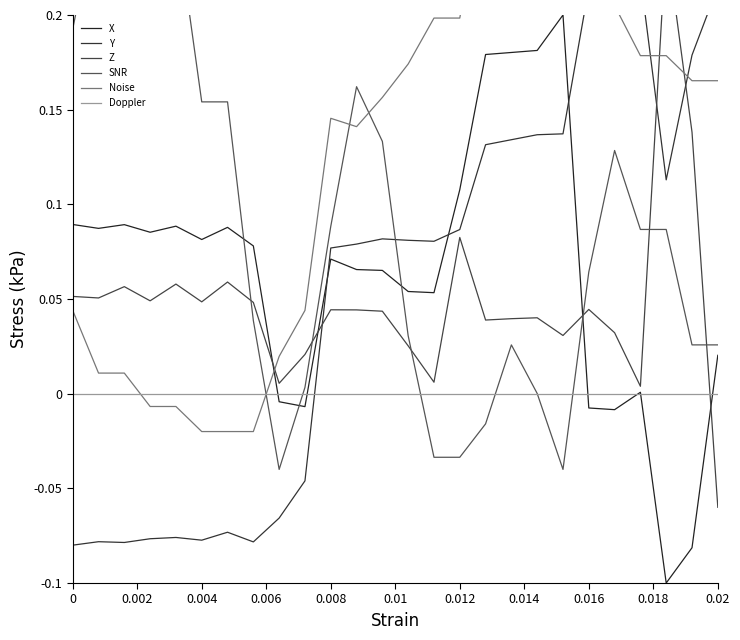

Reading right to left, list all the values displayed in this chart.

X: 0.0	-0.1	-0.1	0.0	-0.0	-0.0	0.2	0.2	0.2	0.2	0.1	0.1	0.1	0.1	0.1	0.1	-0.0	-0.0	0.1	0.1	0.1	0.1	0.1	0.1	0.1	0.1
Y: 0.2	0.2	0.1	0.2	0.2	0.2	0.1	0.1	0.1	0.1	0.1	0.1	0.1	0.1	0.1	0.1	-0.0	-0.1	-0.1	-0.1	-0.1	-0.1	-0.1	-0.1	-0.1	-0.1
Z: -0.1	0.1	0.2	0.0	0.0	0.0	0.0	0.0	0.0	0.0	0.1	0.0	0.0	0.0	0.0	0.0	0.0	0.0	0.0	0.1	0.0	0.1	0.0	0.1	0.1	0.1
SNR: 0.0	0.0	0.1	0.1	0.1	0.1	-0.0	0.0	0.0	-0.0	-0.0	-0.0	0.0	0.1	0.2	0.1	0.0	-0.0	0.0	0.2	0.2	0.3	0.3	0.3	0.3	0.2
Noise: 0.2	0.2	0.2	0.2	0.2	0.2	0.2	0.3	0.3	0.3	0.2	0.2	0.2	0.2	0.1	0.1	0.0	0.0	-0.0	-0.0	-0.0	-0.0	-0.0	0.0	0.0	0.0
Doppler: 0.0	0.0	0.0	0.0	0.0	0.0	0.0	0.0	0.0	0.0	0.0	0.0	0.0	0.0	0.0	0.0	0.0	0.0	0.0	0.0	0.0	0.0	0.0	0.0	0.0	0.0